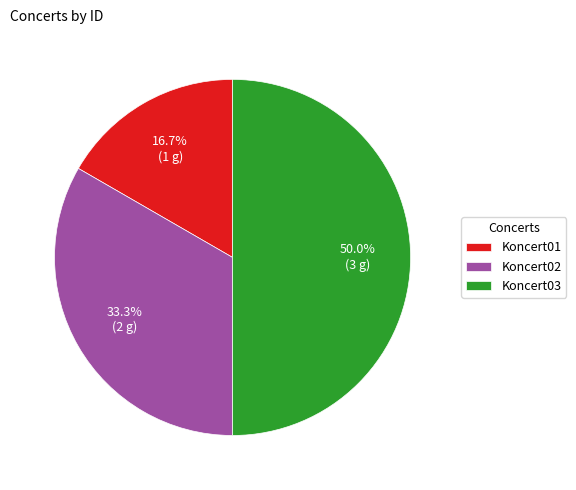

Which slice is the smallest?

Koncert01